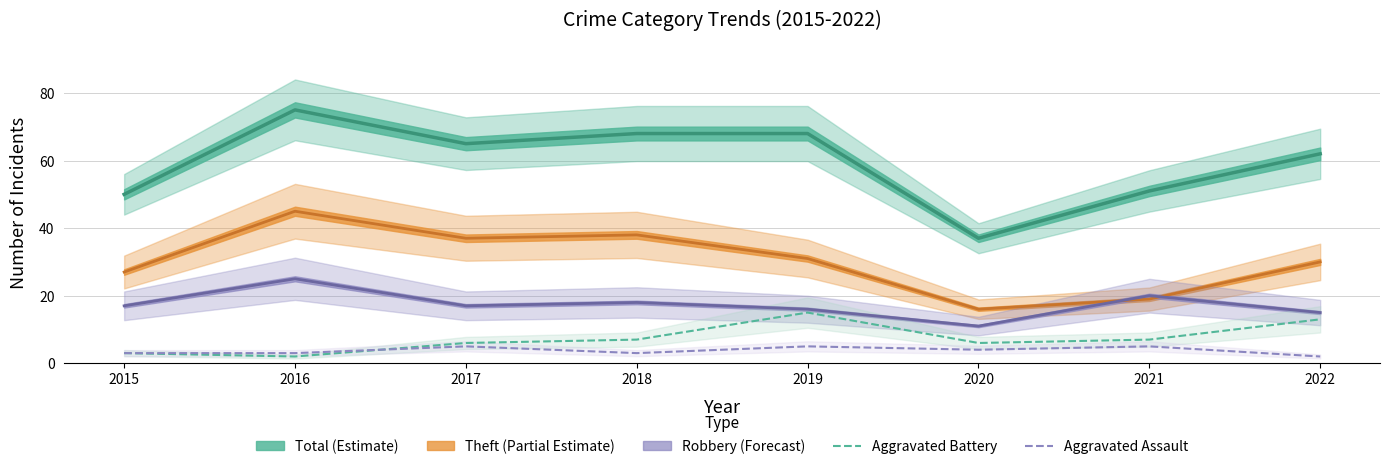

In Aggravated Battery, how many points are higher than both neighbors (excluding endpoints)?

1